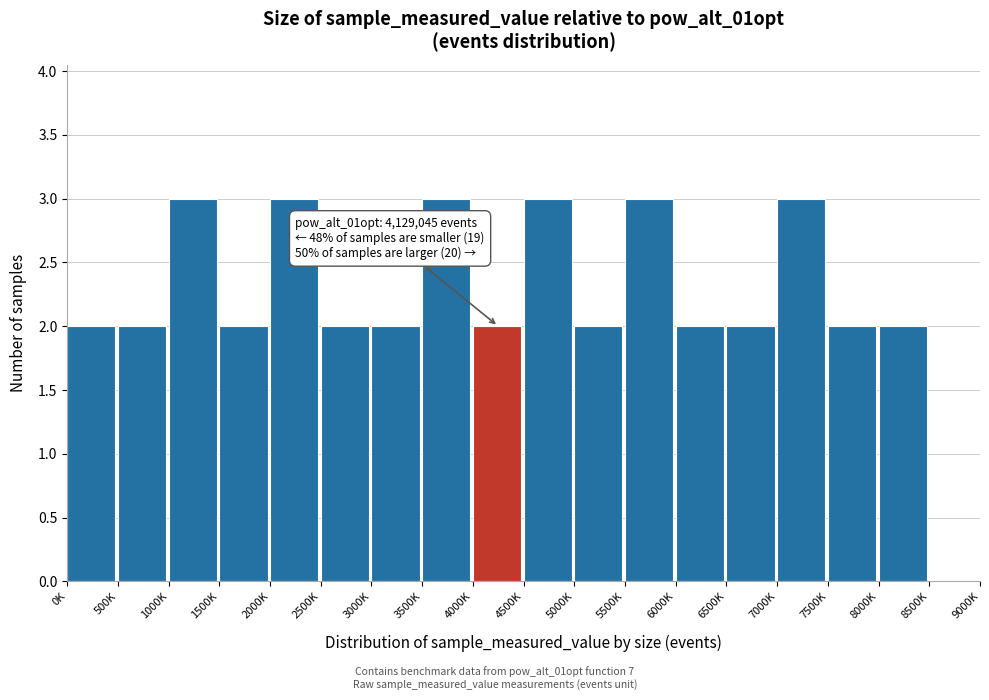

Reading left to right, what are all the values shown in this chart?

0K=2	500K=2	1000K=3	1500K=2	2000K=3	2500K=2	3000K=2	3500K=3	4000K=2	4500K=3	5000K=2	5500K=3	6000K=2	6500K=2	7000K=3	7500K=2	8000K=2	8500K=0